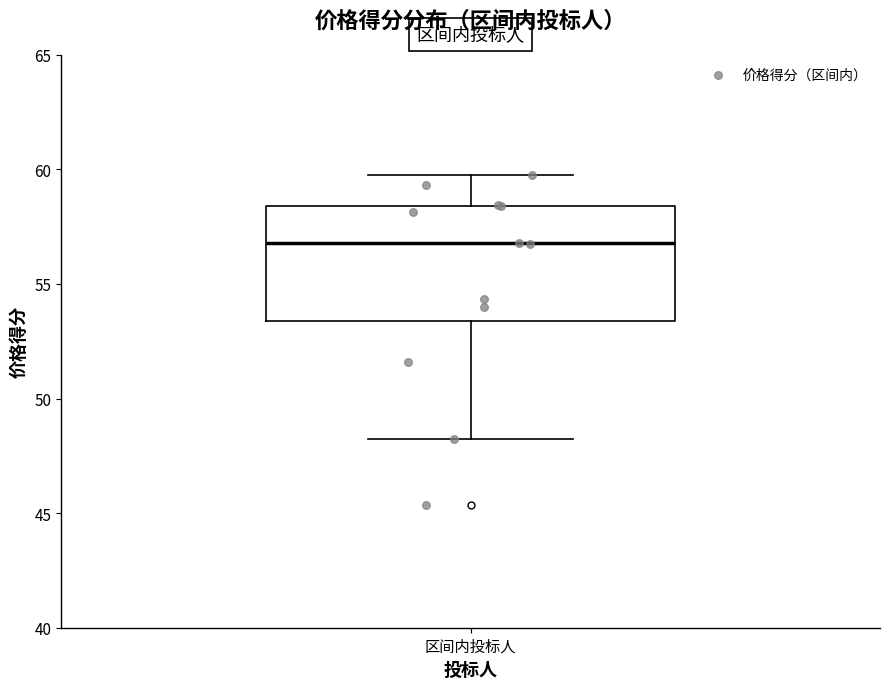

Read this box plot against the y-axis: the position of the median line, the range covered by the box, and the ends of both whiskers. The values are not printed on the chart, so give them approximately, as read against the axis.

median 57.0, box 53.5 to 58.5, whiskers 48.0 to 60.0